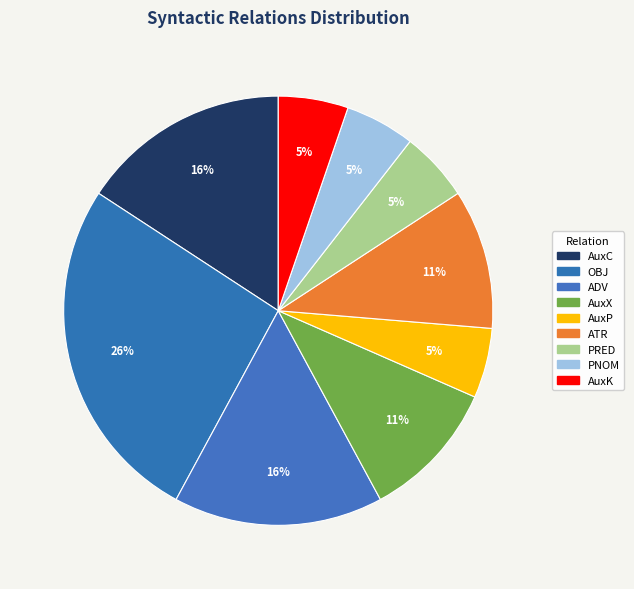

Which category has the biggest portion of the pie?

OBJ